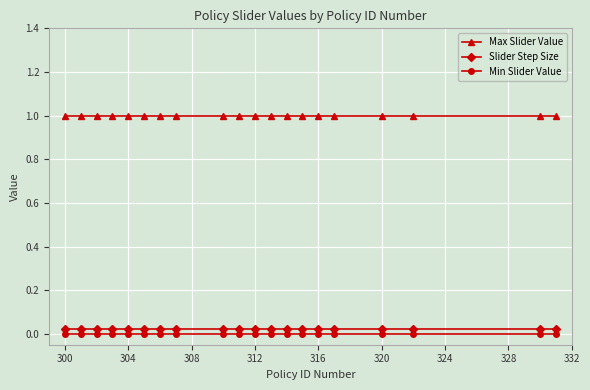

How many series are shown in this chart?

3